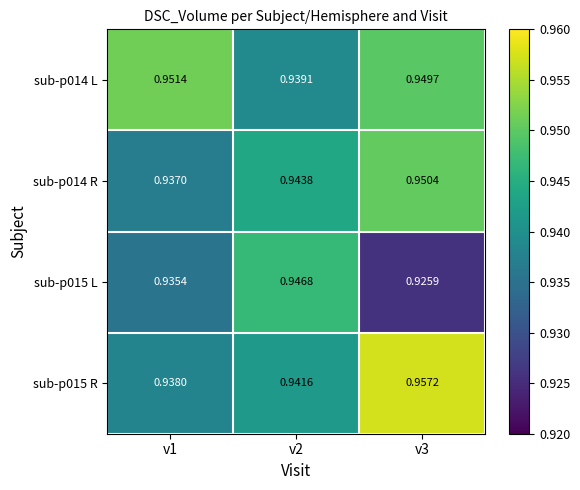

Which category has the highest value across all series?

v3